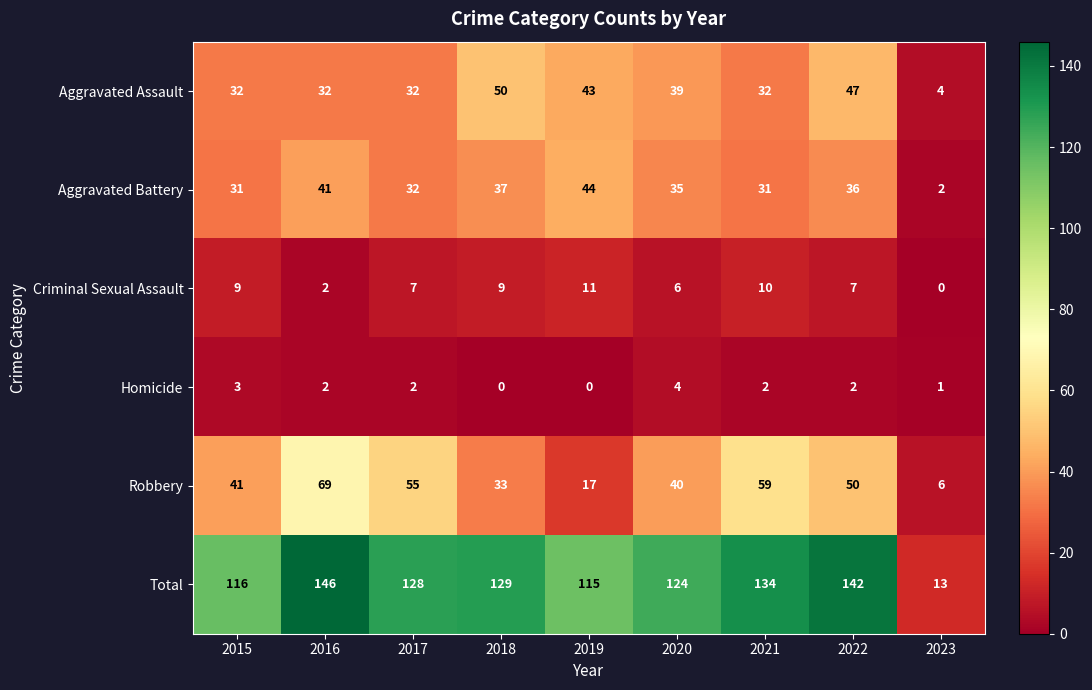

What is the difference between the second highest and minimum values in the Robbery series?

53